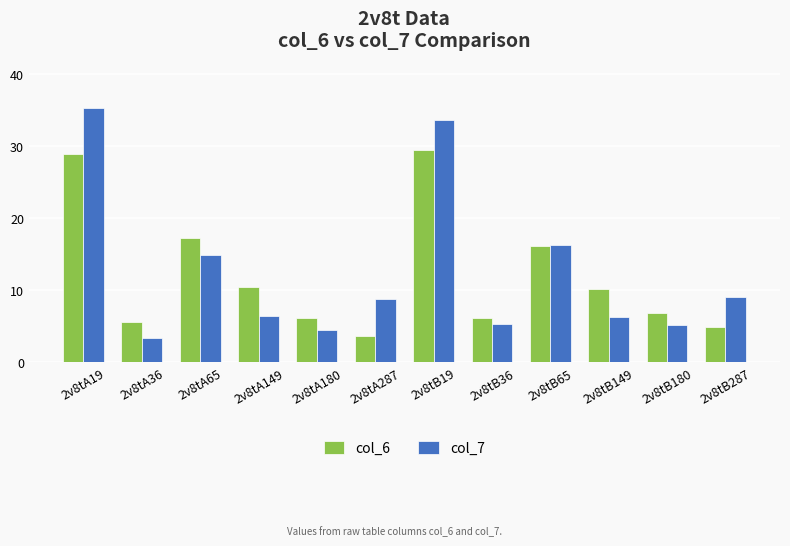

Which label corresponds to the smallest value in the chart?

2v8tA36